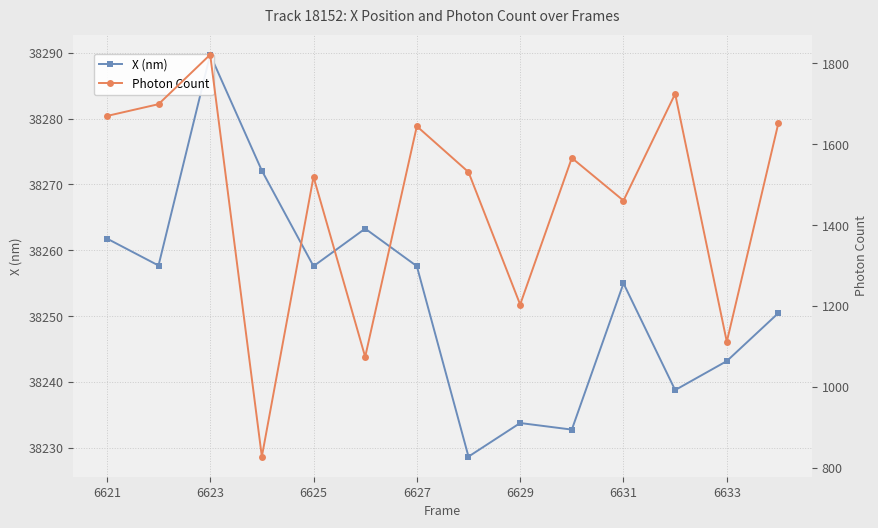

Reading left to right, extract all data points from this chart.

X (nm): 38261.8	38257.7	38289.7	38272.1	38257.6	38263.3	38257.6	38228.7	38233.8	38232.8	38255.0	38238.8	38243.2	38250.5
Photon Count: 1669.6	1698.8	1821.0	828.5	1519.4	1074.8	1644.3	1531.1	1204.0	1566.0	1460.6	1724.3	1112.1	1652.9